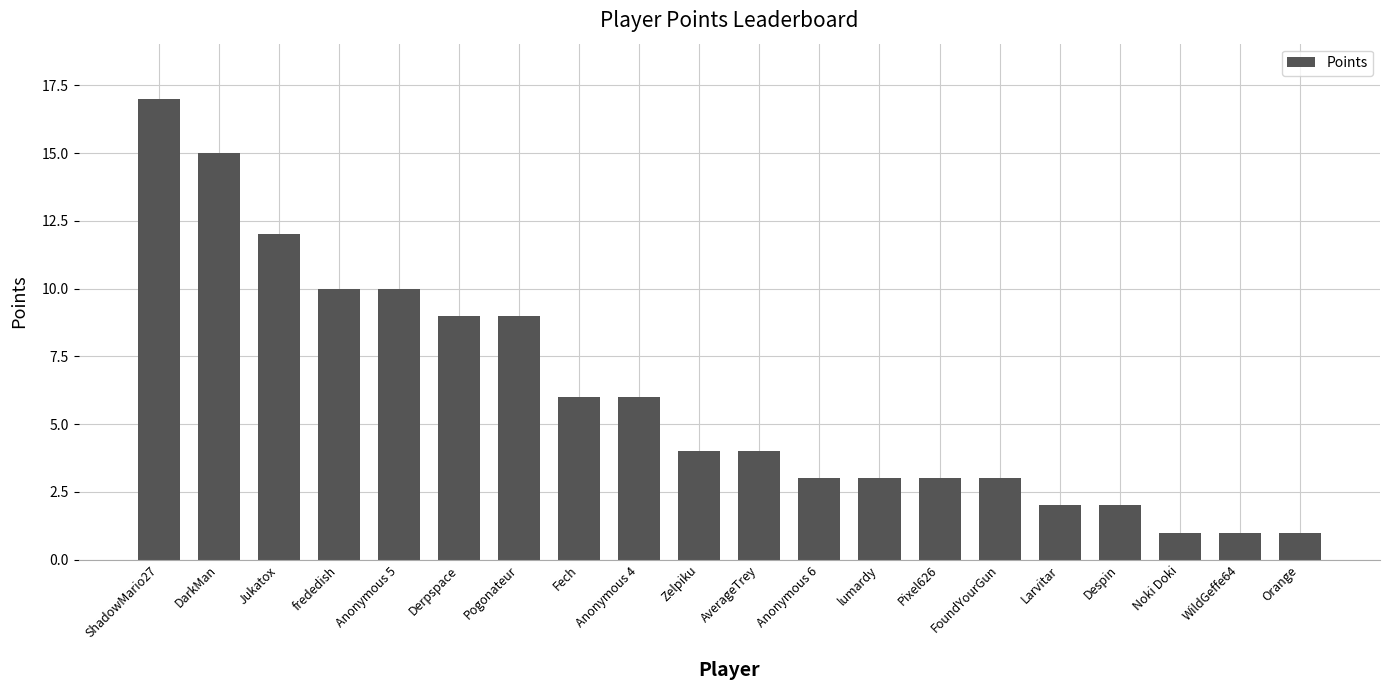

Reading left to right, what are all the values shown in this chart?

ShadowMario27=17	DarkMan=15	Jukatox=12	frededish=10	Anonymous 5=10	Derpspace=9	Pogonateur=9	Fech=6	Anonymous 4=6	Zelpiku=4	AverageTrey=4	Anonymous 6=3	lumardy=3	Pixel626=3	FoundYourGun=3	Larvitar=2	Despin=2	Noki Doki=1	WildGeffe64=1	Orange=1